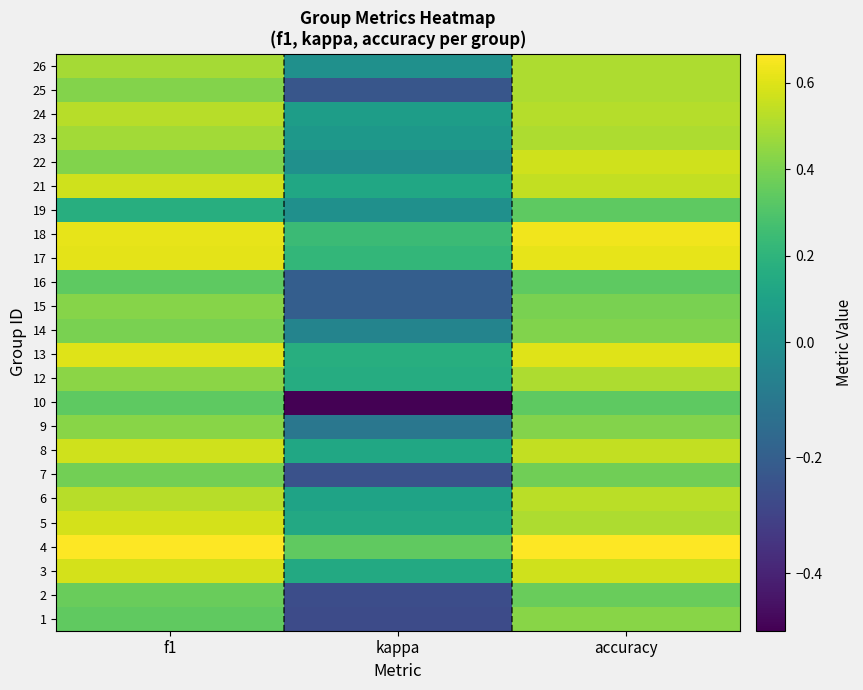

Reading left to right, transcribe all the data shown in this chart.

1: f1=0.3	kappa=-0.3	accuracy=0.4
2: f1=0.4	kappa=-0.3	accuracy=0.4
3: f1=0.6	kappa=0.1	accuracy=0.6
4: f1=0.7	kappa=0.3	accuracy=0.7
5: f1=0.6	kappa=0.1	accuracy=0.5
6: f1=0.5	kappa=0.1	accuracy=0.5
7: f1=0.4	kappa=-0.2	accuracy=0.4
8: f1=0.6	kappa=0.1	accuracy=0.5
9: f1=0.4	kappa=-0.1	accuracy=0.4
10: f1=0.3	kappa=-0.5	accuracy=0.3
12: f1=0.4	kappa=0.2	accuracy=0.5
13: f1=0.6	kappa=0.2	accuracy=0.6
14: f1=0.4	kappa=-0.0	accuracy=0.4
15: f1=0.4	kappa=-0.2	accuracy=0.4
16: f1=0.3	kappa=-0.2	accuracy=0.3
17: f1=0.6	kappa=0.2	accuracy=0.6
18: f1=0.6	kappa=0.2	accuracy=0.6
19: f1=0.2	kappa=0.0	accuracy=0.3
21: f1=0.6	kappa=0.1	accuracy=0.5
22: f1=0.4	kappa=0.0	accuracy=0.6
23: f1=0.5	kappa=0.0	accuracy=0.5
24: f1=0.5	kappa=0.1	accuracy=0.5
25: f1=0.4	kappa=-0.2	accuracy=0.5
26: f1=0.5	kappa=0.0	accuracy=0.5